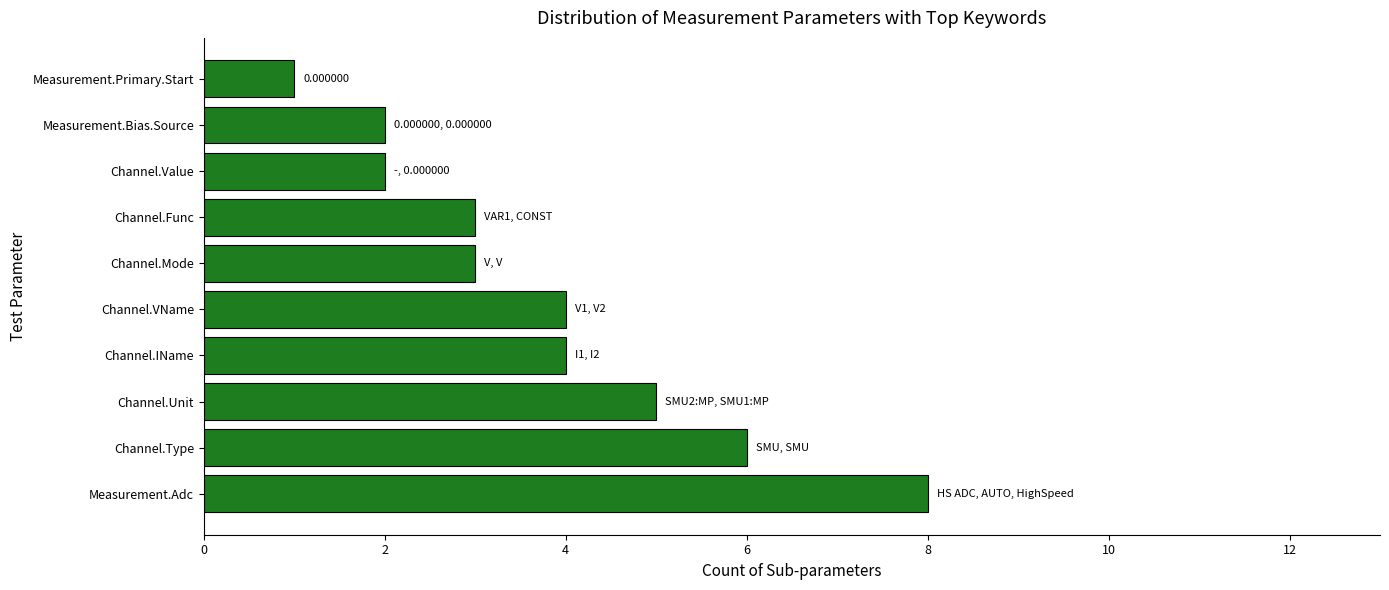

At which category does the chart reach its peak across all series?

Measurement.Adc